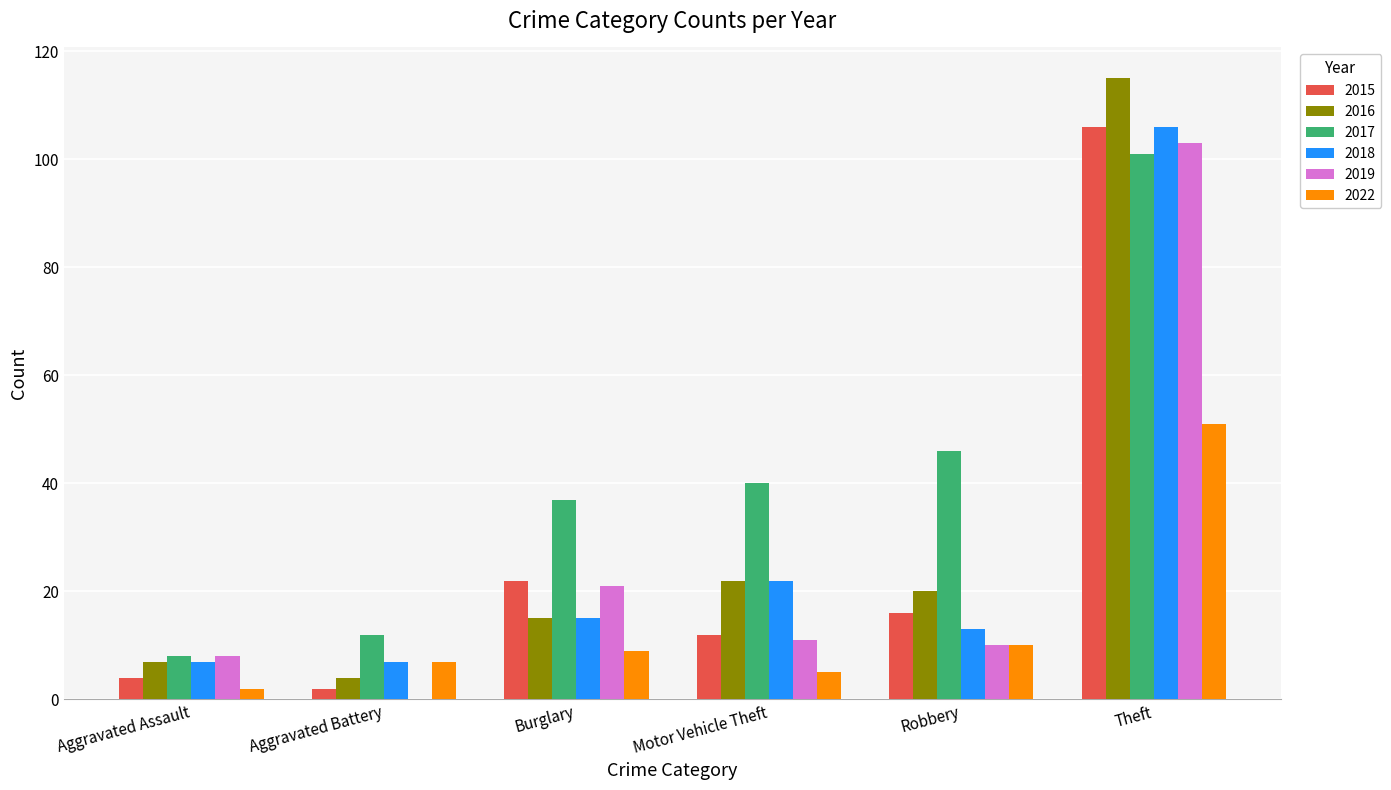

The 2015 series shows 12 at Motor Vehicle Theft. True or false?

True